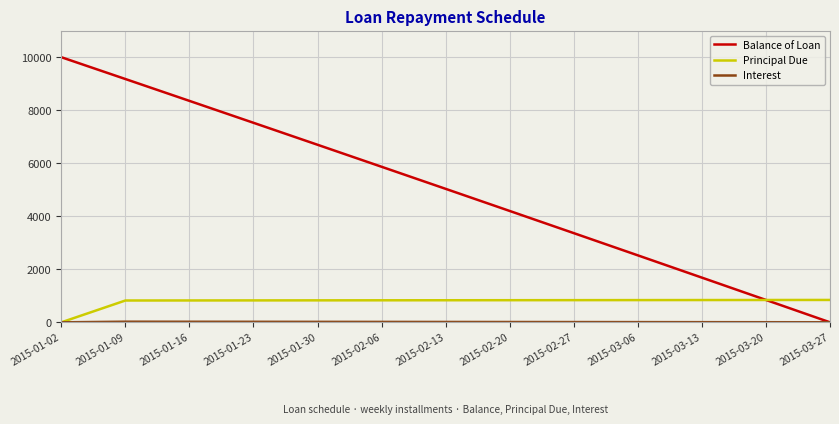

Rank the categories by Balance of Loan value from highest to lowest.

2015-01-02, 2015-01-09, 2015-01-16, 2015-01-23, 2015-01-30, 2015-02-06, 2015-02-13, 2015-02-20, 2015-02-27, 2015-03-06, 2015-03-13, 2015-03-20, 2015-03-27